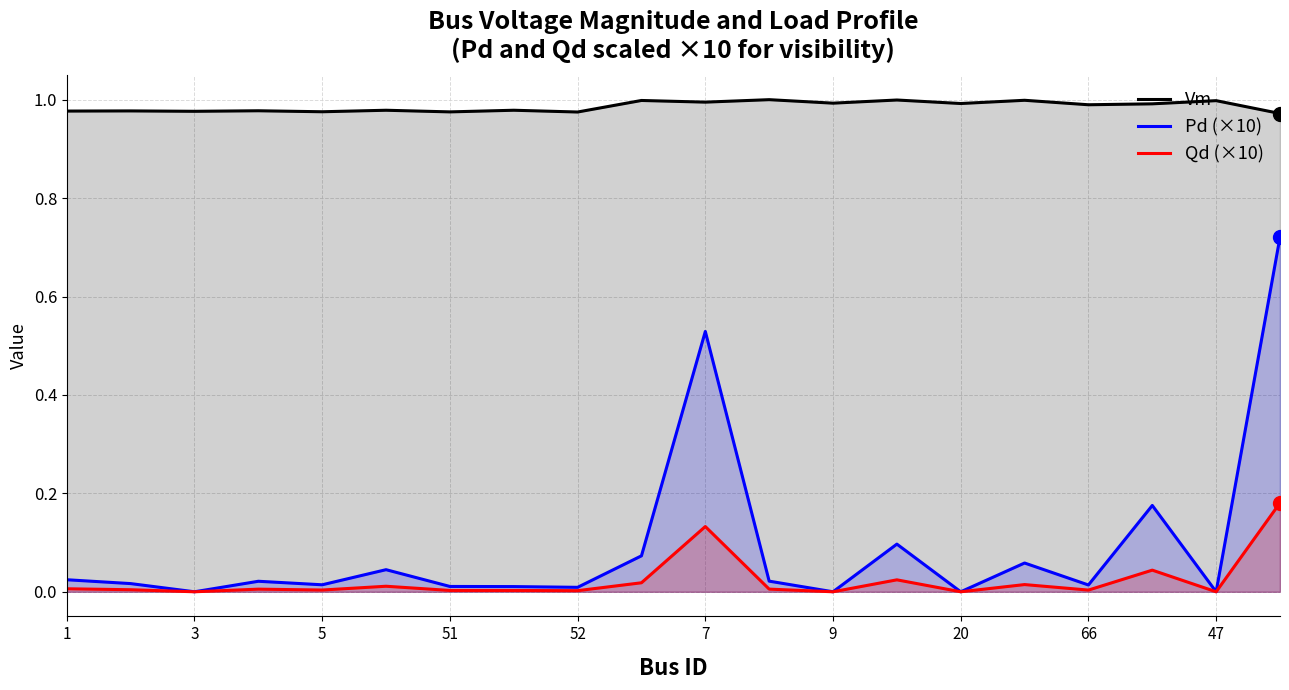

Which series contains the lowest Y value?

Pd (×10)